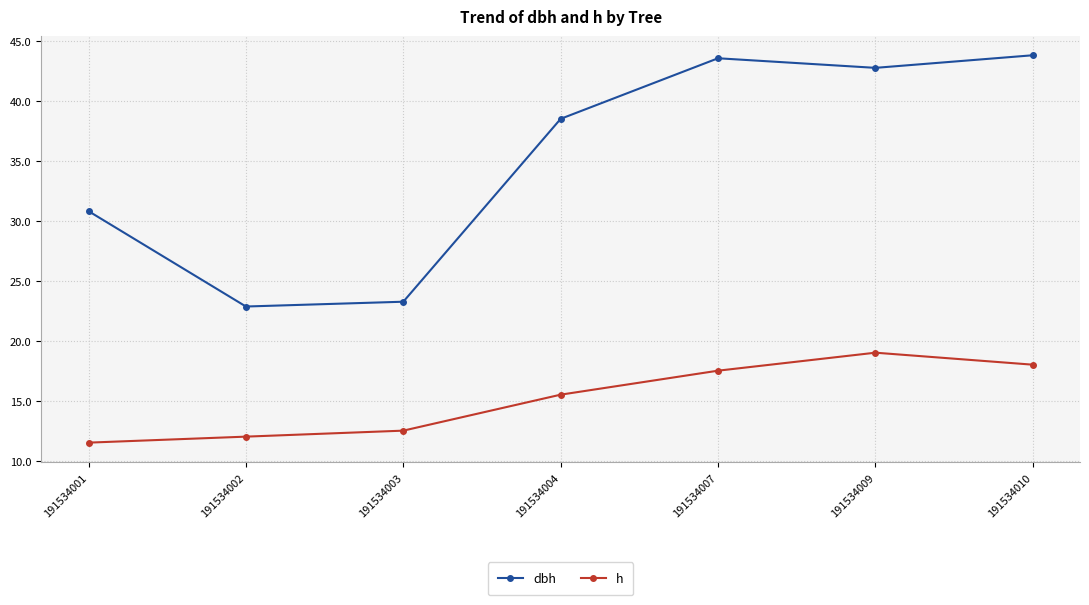

How many lines are shown in the chart?

2